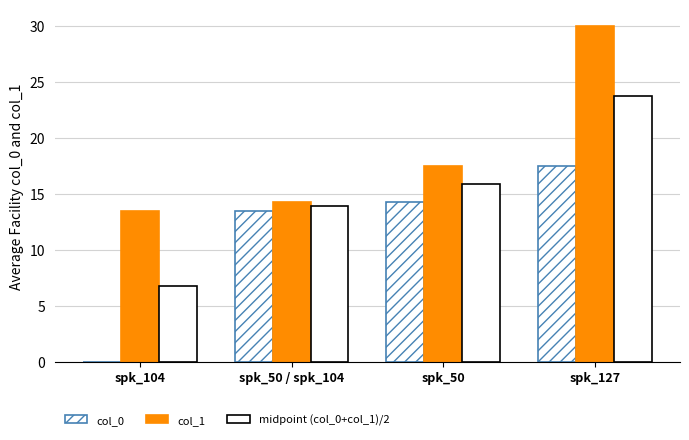

What position from the right is spk_50 / spk_104?

3